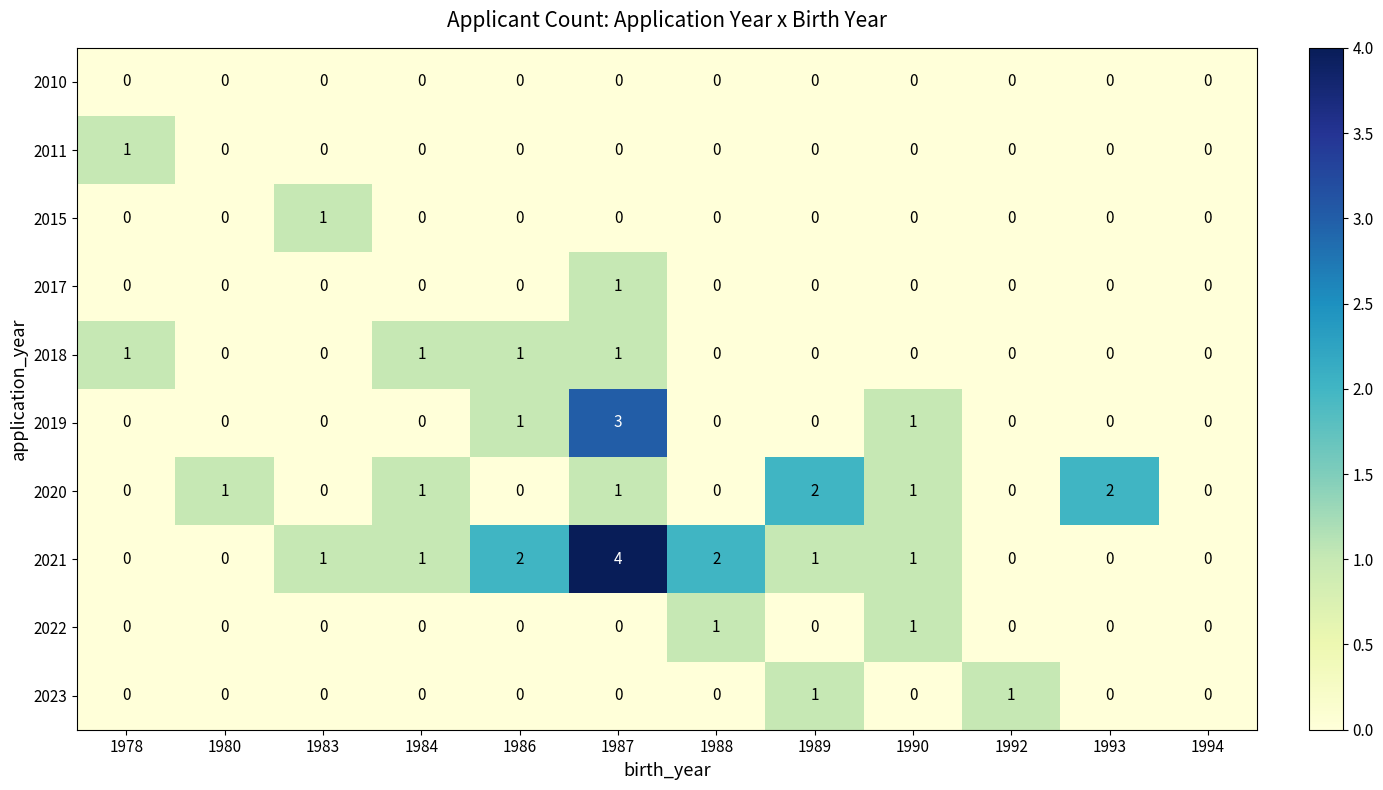

What is the maximum value for 2021?

4